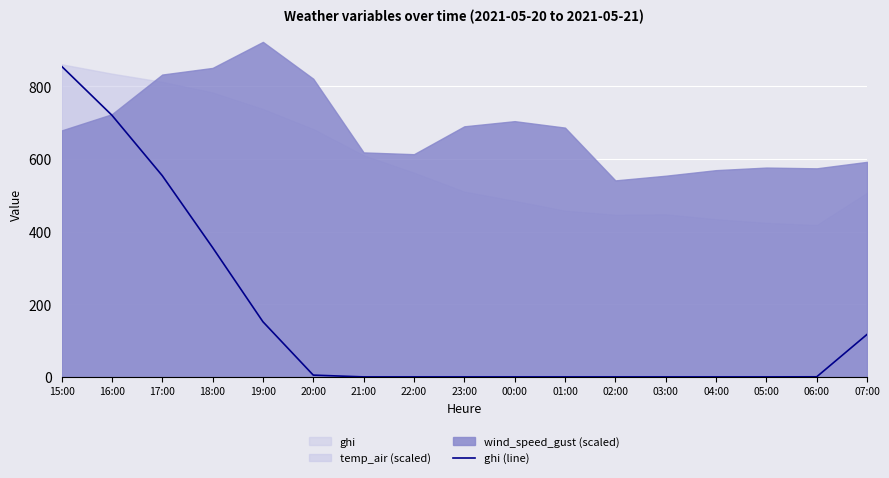

Rank the categories by value from highest to lowest.

15:00, 16:00, 17:00, 18:00, 19:00, 07:00, 20:00, 06:00, 21:00, 22:00, 23:00, 00:00, 01:00, 02:00, 03:00, 04:00, 05:00